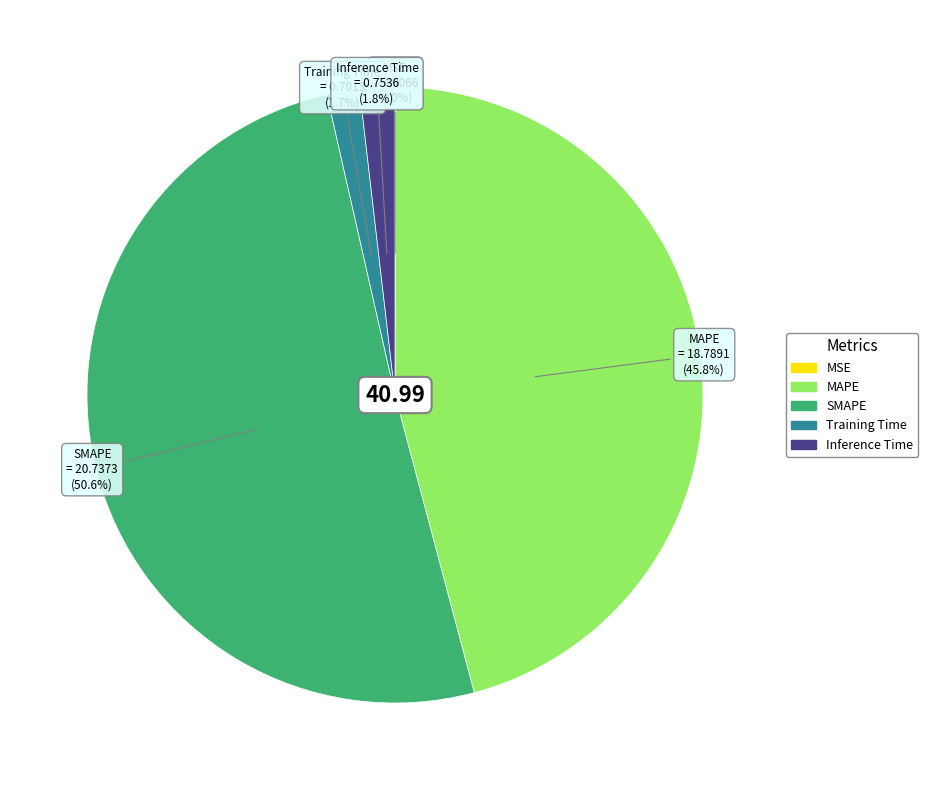

To the nearest percent, what is the difference between the largest and smallest slice percentages?

51%